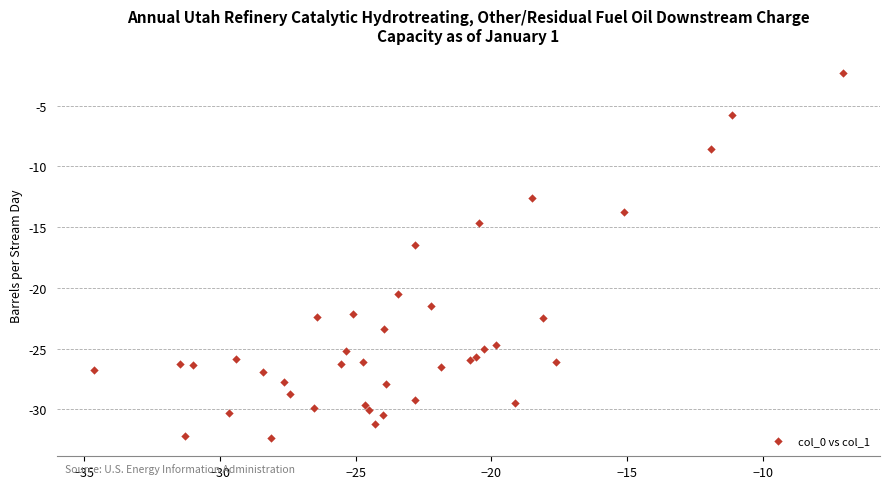

What Y value in the scatter plot is closest to -17?

-16.4